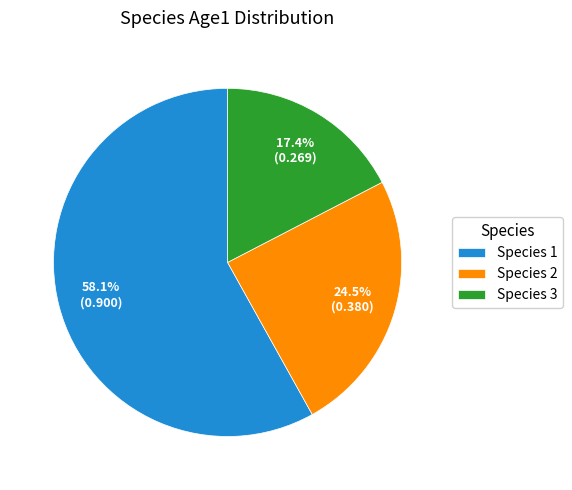

Do Species 2 and Species 3 together represent more than half of the pie?

No